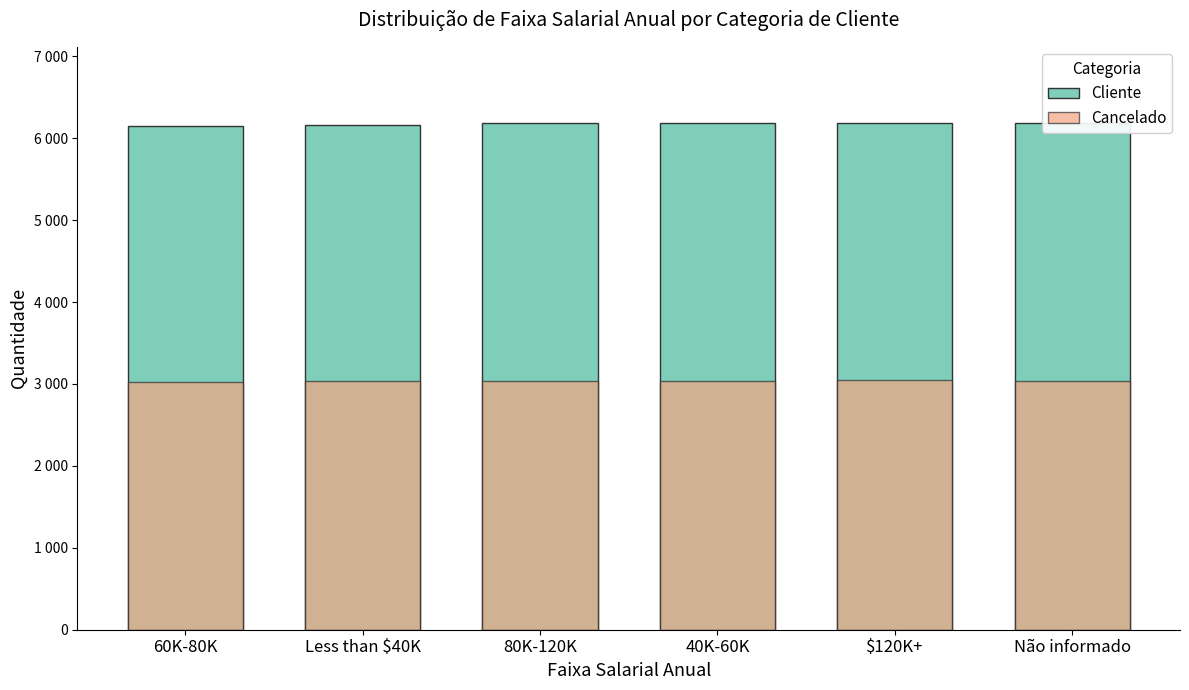

How many values in the Cancelado series are below 3040?

2